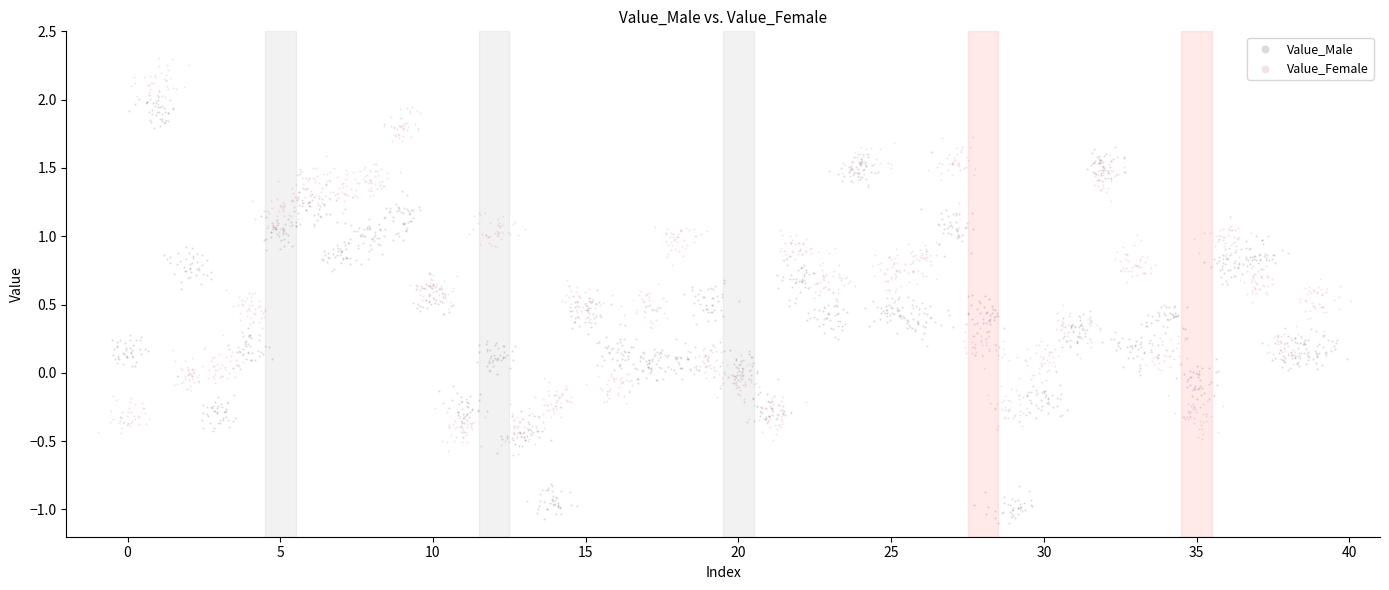

Which series contains the lowest Y value?

Value_Male